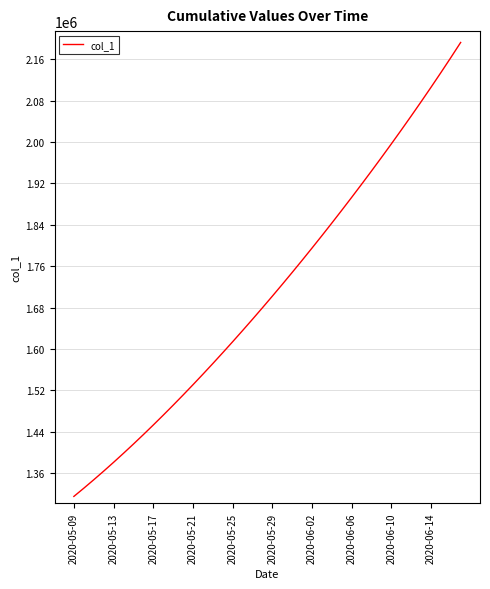

Does the chart have visible grid lines?

Yes